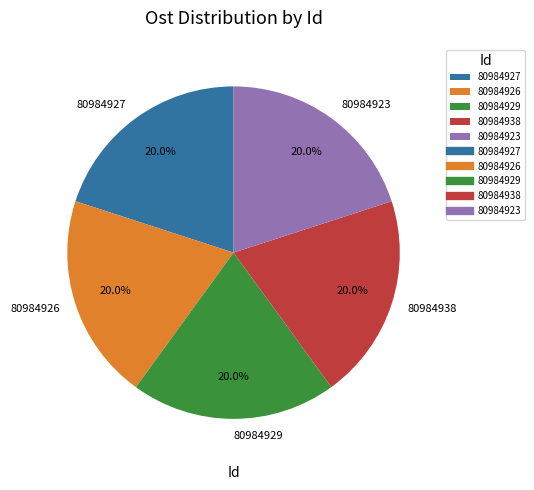

What portion of the pie excludes 80984926?

80.0%